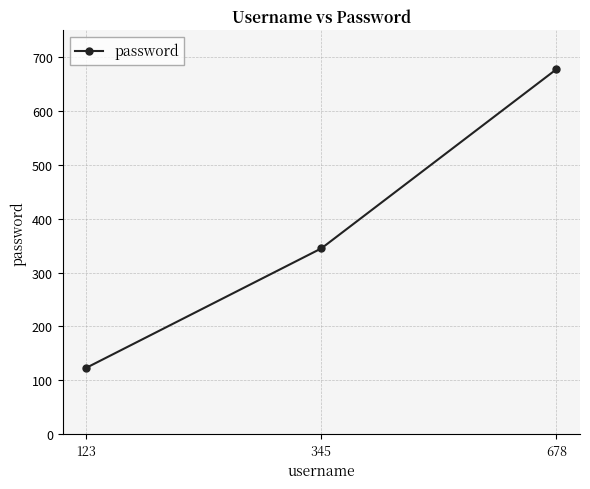

The value at 678 is 298. True or false?

False